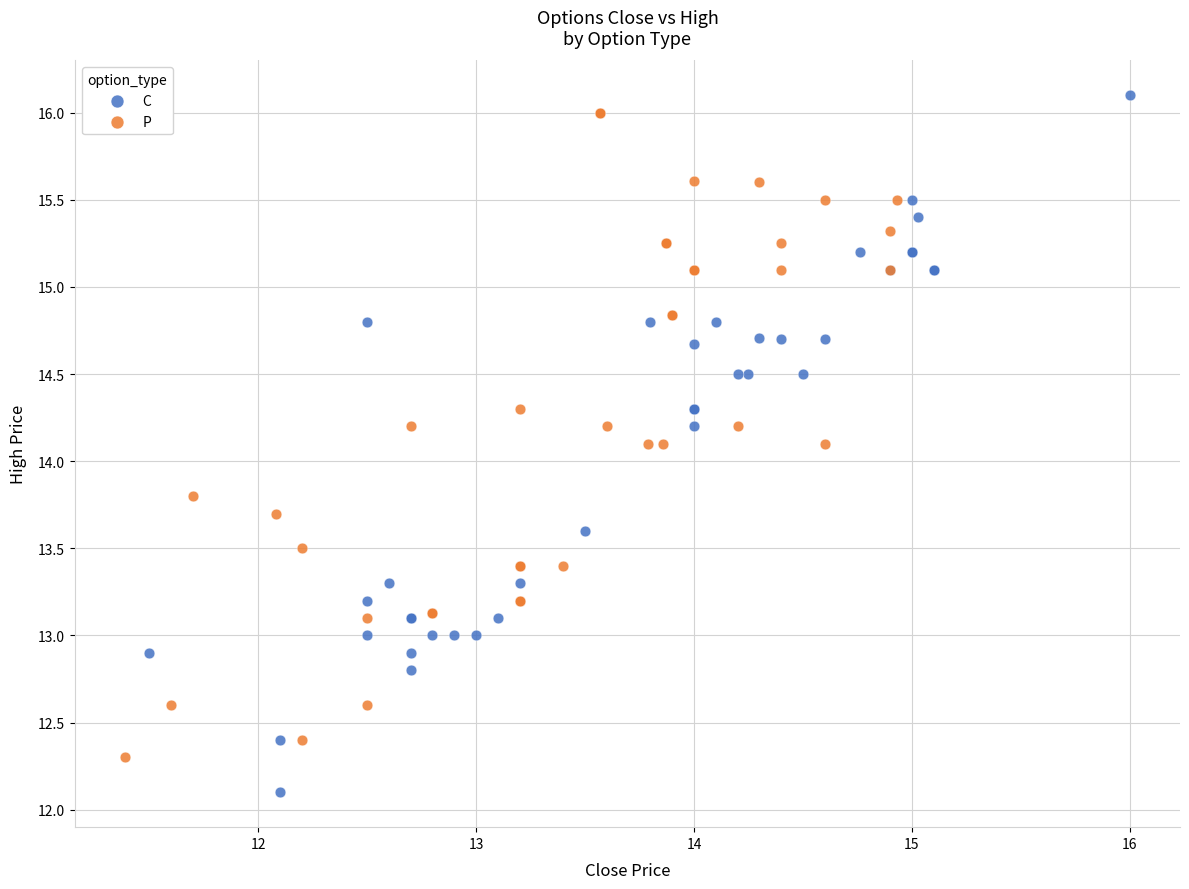

Which series contains the lowest Y value?

C